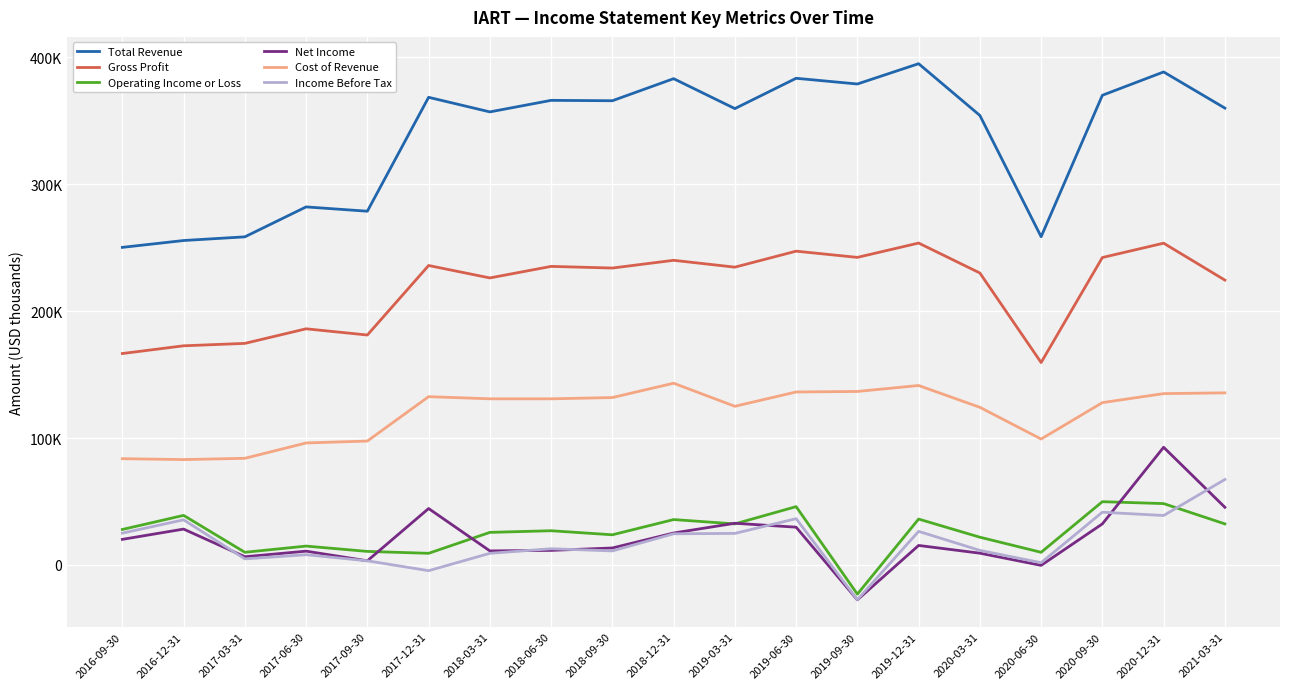

What are all the series names shown in the legend?

Total Revenue, Gross Profit, Operating Income or Loss, Net Income, Cost of Revenue, Income Before Tax